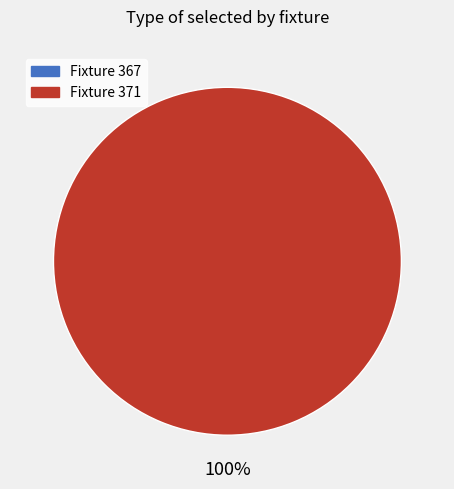

How many segments does this pie chart have?

2